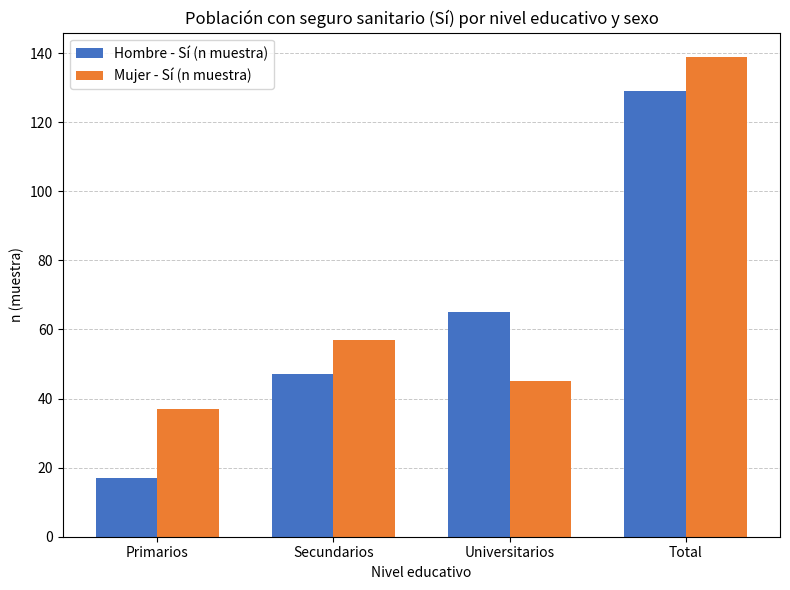

At which label does Hombre - Sí (n muestra) reach its peak?

Total